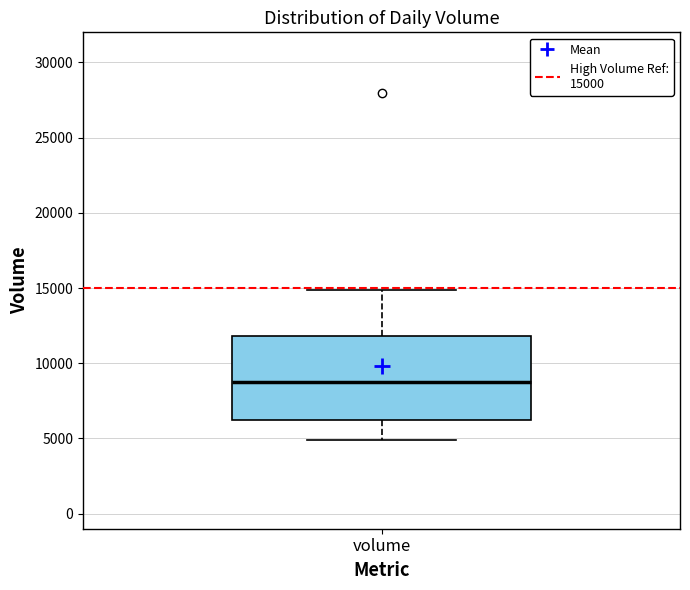

Transcribe this box plot: give where the median line is, the range the box spans, and where the two whiskers end, as read against the y-axis. The values are not printed on the chart, so give them approximately, as read against the axis.

median 9000, box 6500 to 12000, whiskers 5000 to 15000